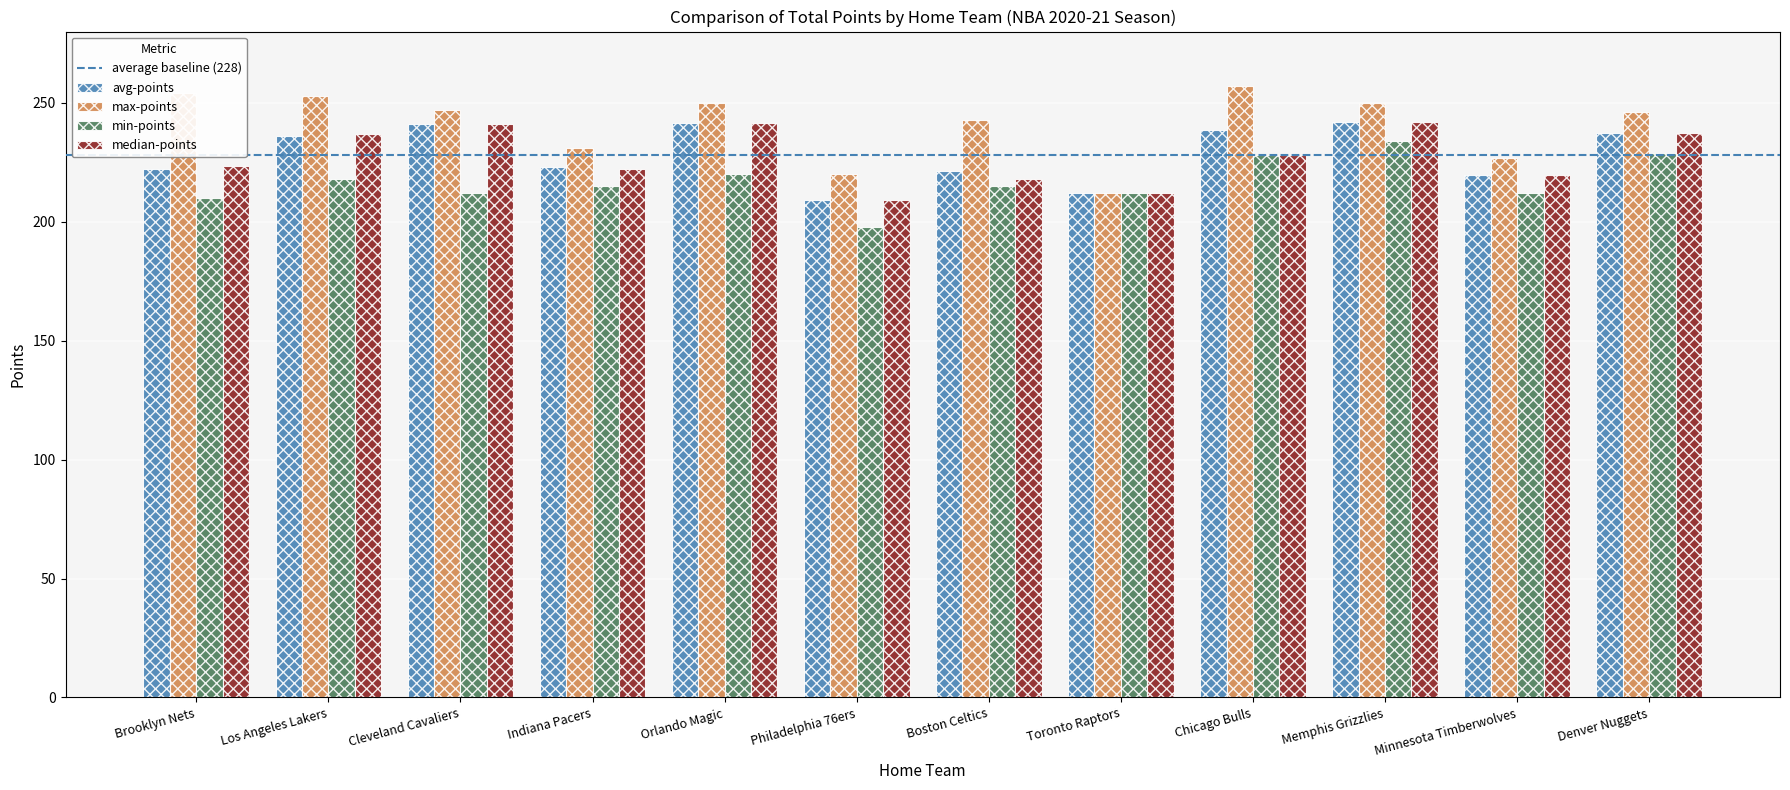

How many series are shown in this chart?

4